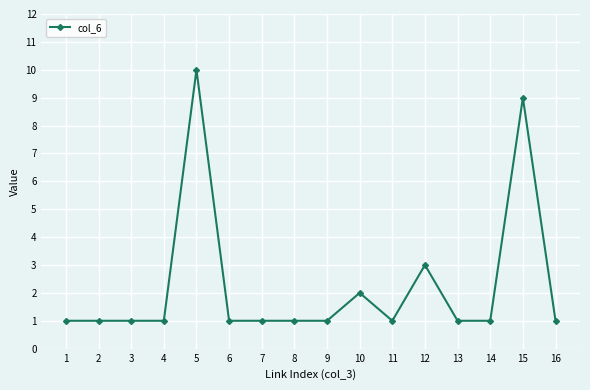

Read the value at 5.

10